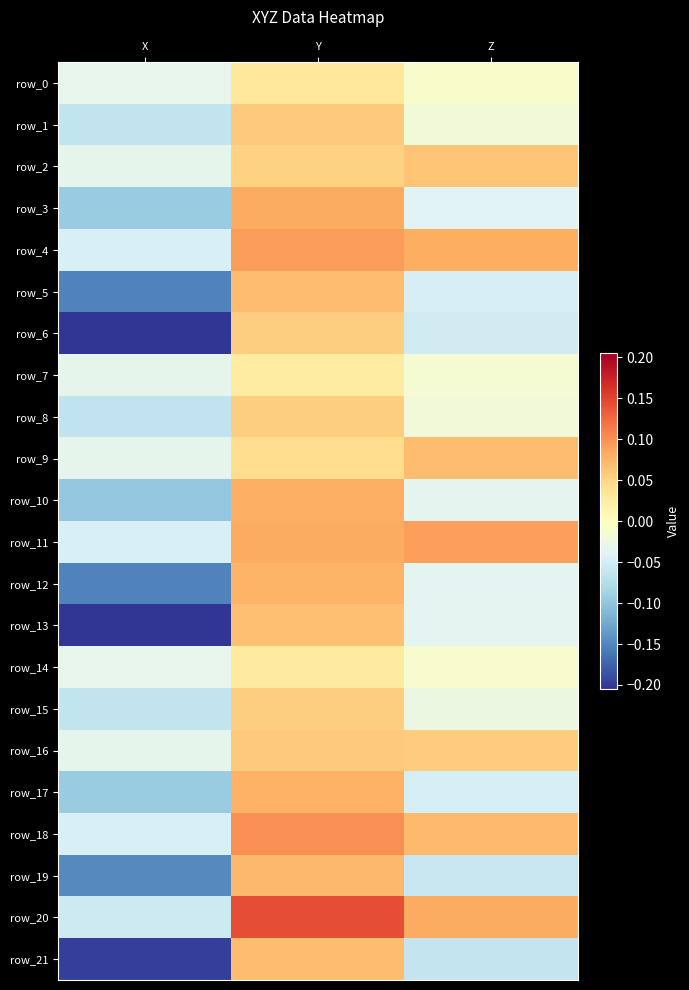

At which label does row_7 reach its peak?

Y